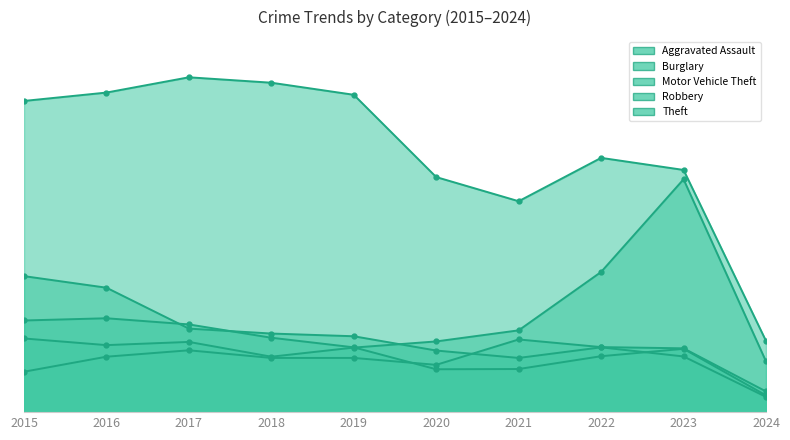

Between 2021 and 2019, which is larger?

2021